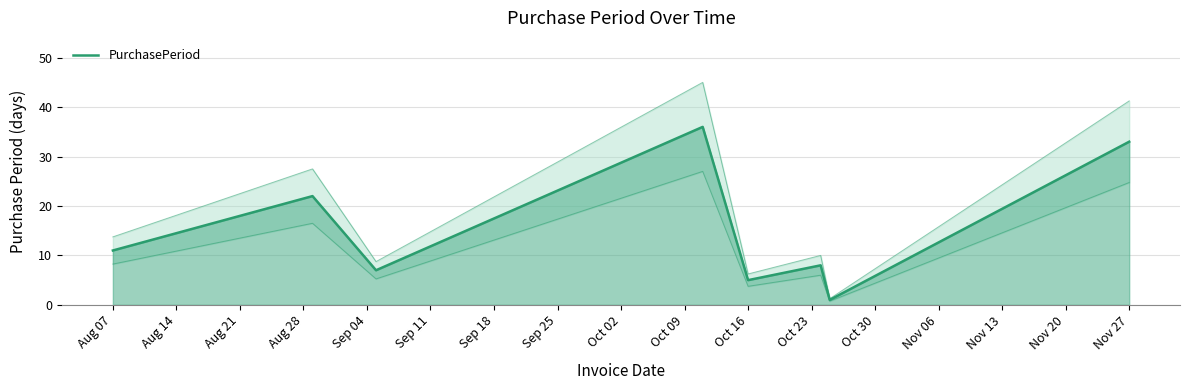

What is the label of the 1st point from the left?

Aug 07